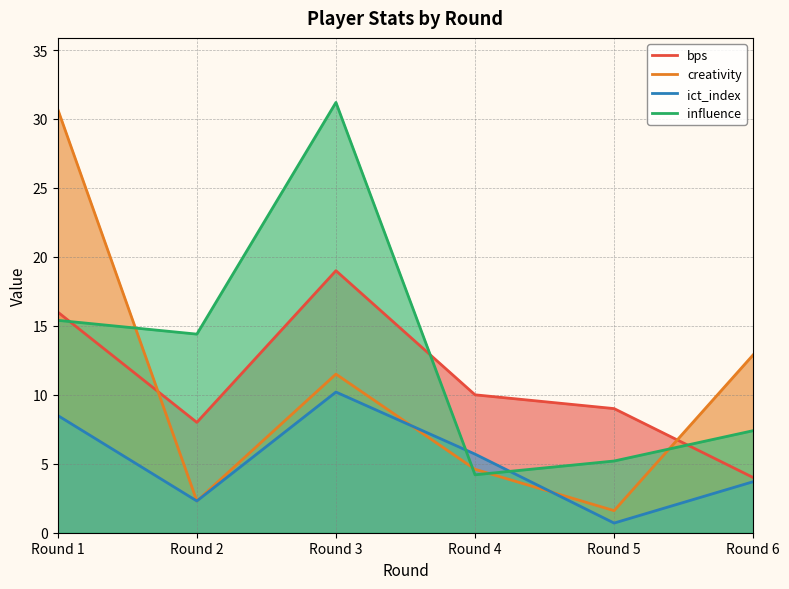

What is the total value across all series at Round 1?

70.6